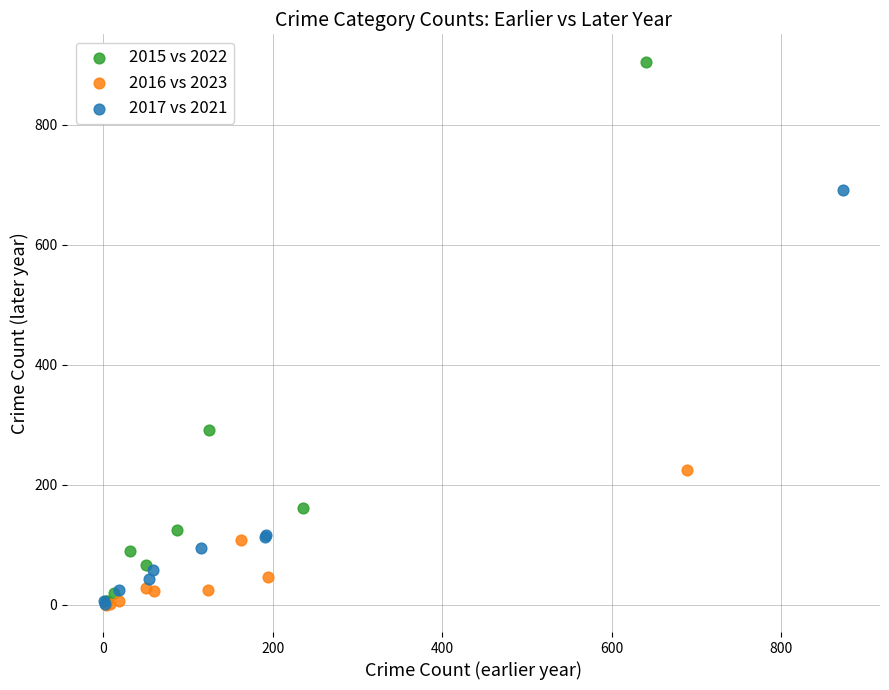

Which series has the widest spread of Y values?

2015 vs 2022